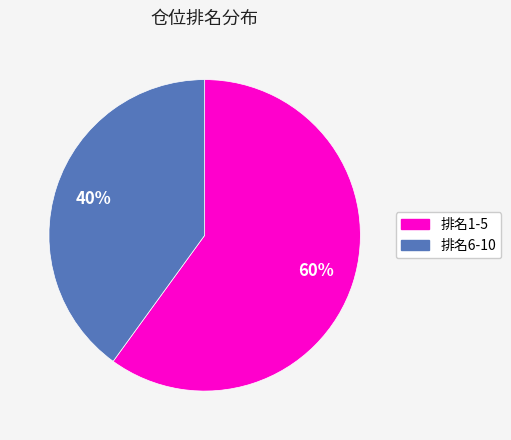

To the nearest percent, what is the difference between the largest and smallest slice percentages?

20%